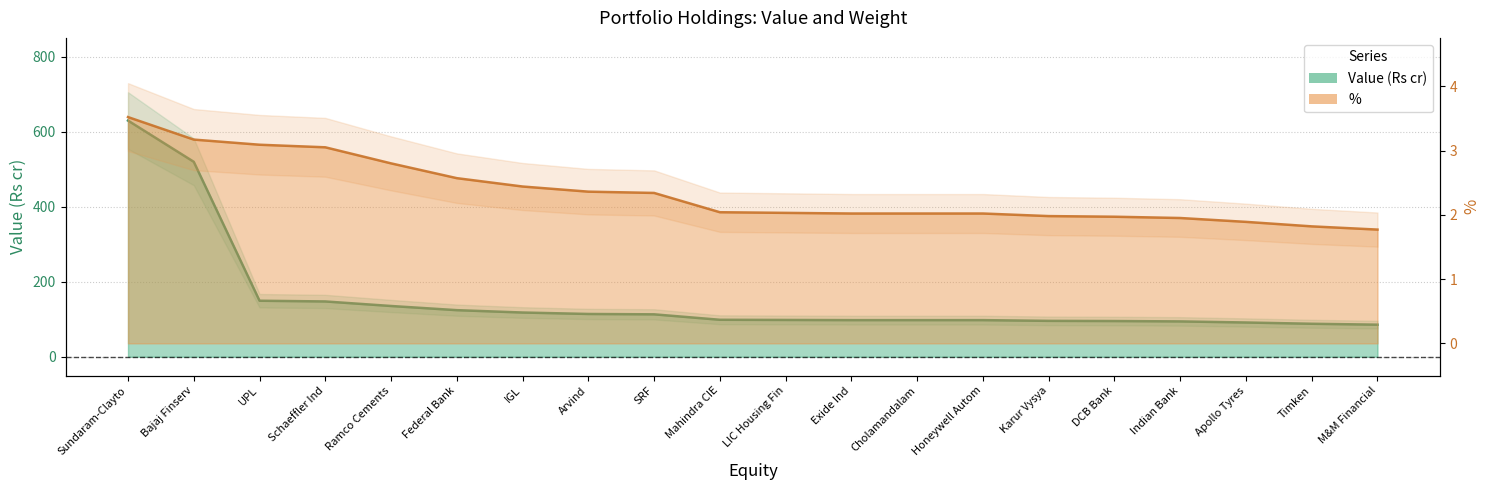

Is it true that Value (Rs cr) equals 98.2 at LIC Housing Fin?

True